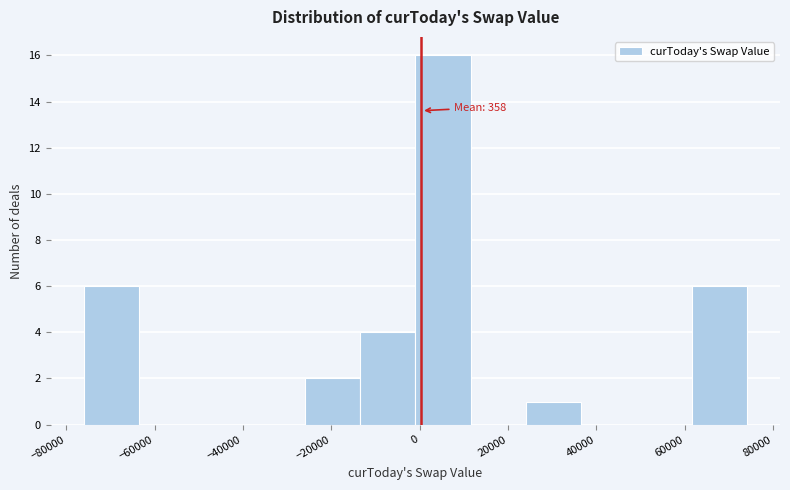

Over which range of the x-axis is the bar tallest?

0 to 12000